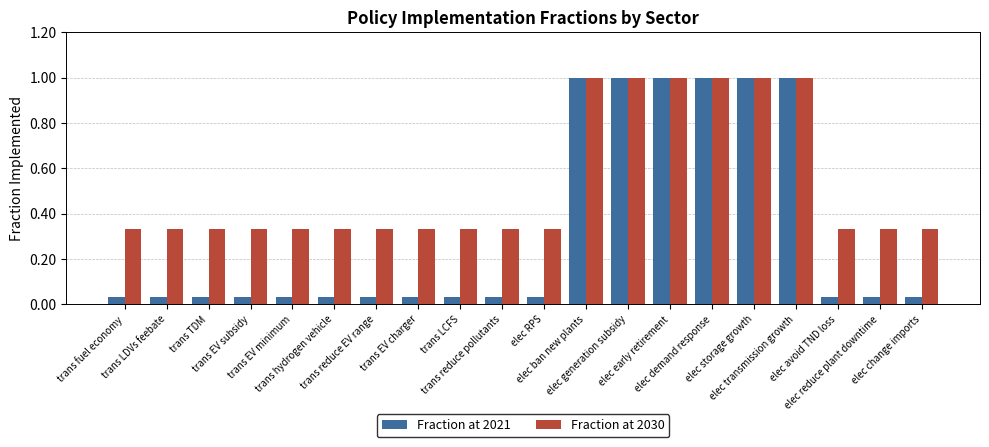

What is the highest value of the Fraction at 2030 series?

1.0